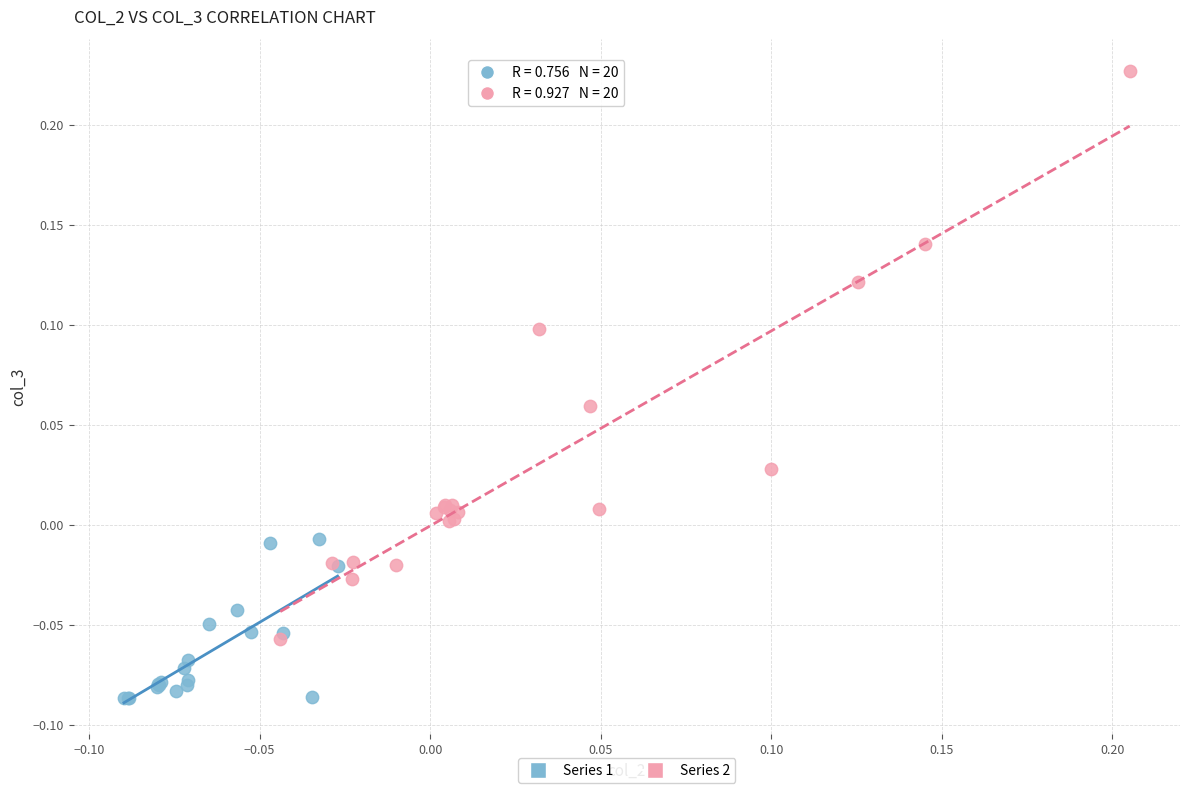

What are all the series names shown in the legend?

Series 1, Series 2